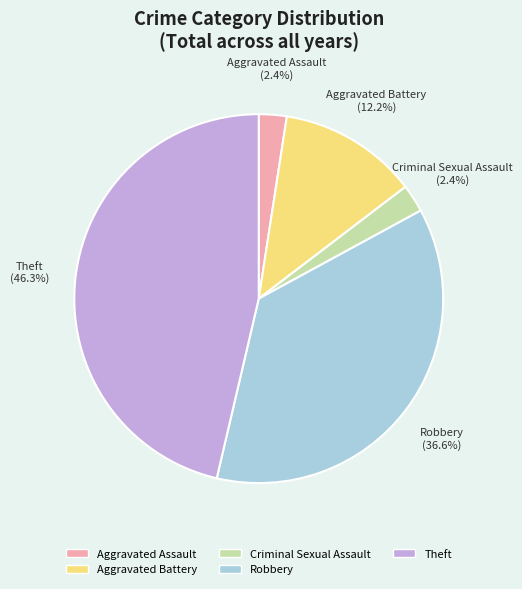

Which slice is the largest?

Theft